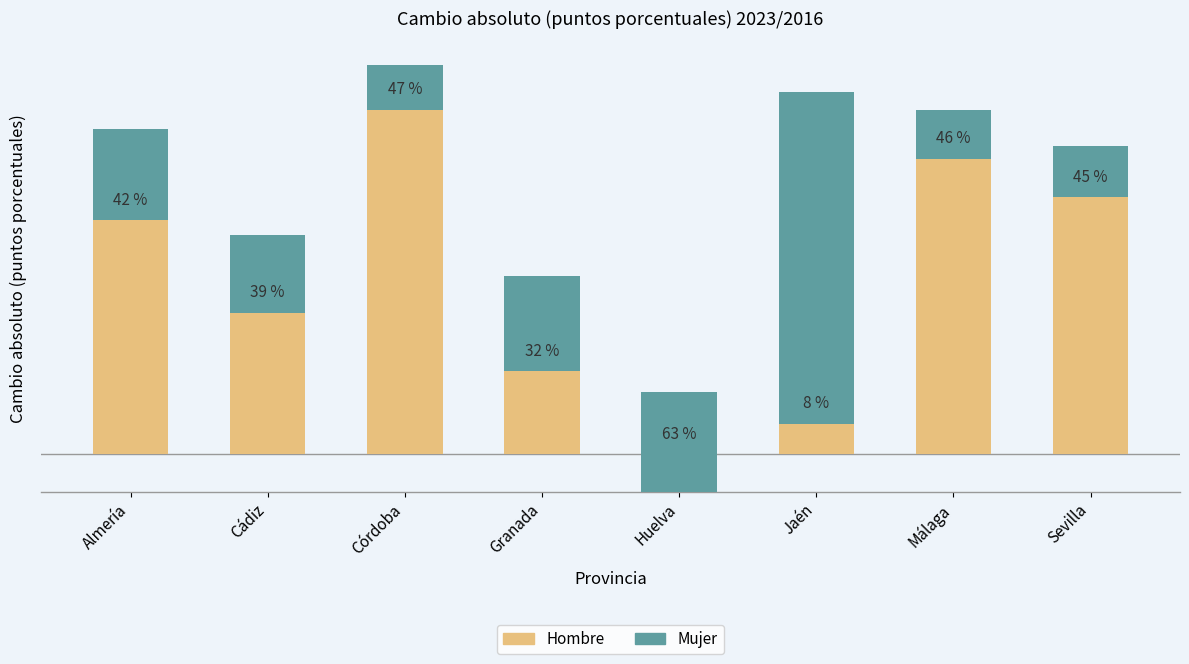

At which label does Mujer reach its minimum?

Córdoba